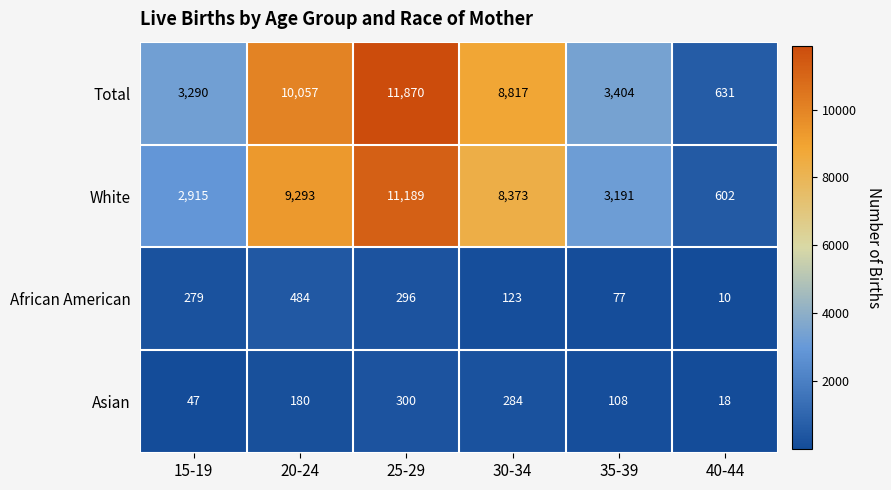

The value of African American at 40-44 is 4. True or false?

False